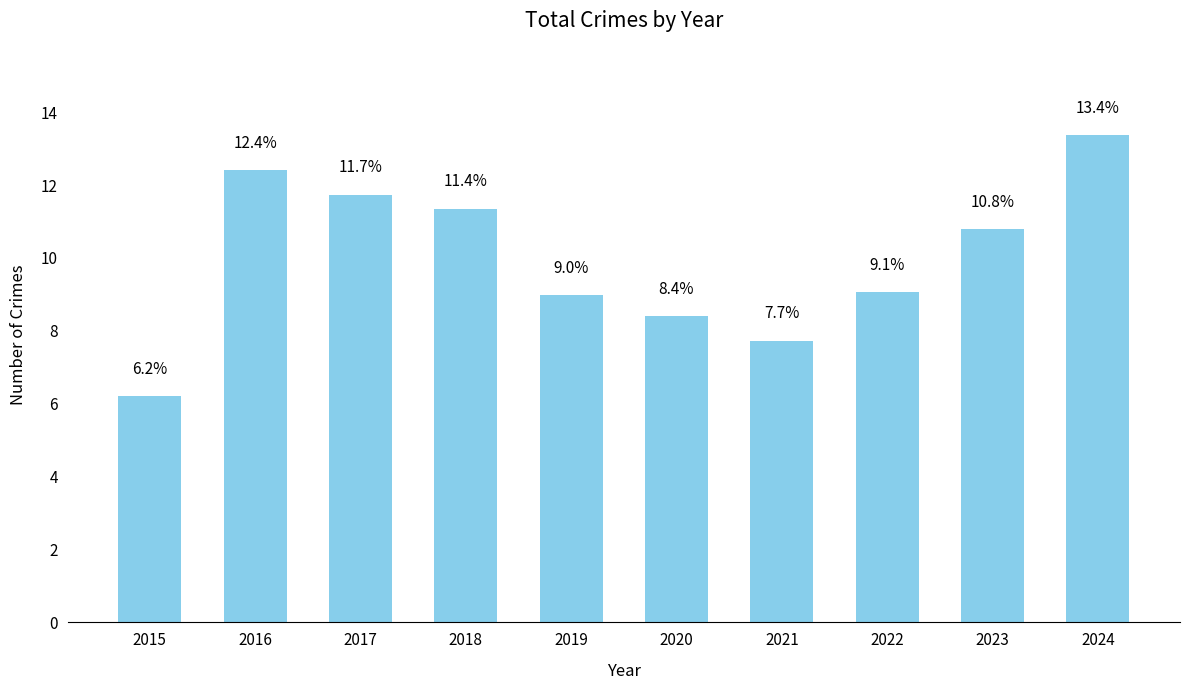

List the labels in order of value, smallest first.

2015, 2021, 2020, 2019, 2022, 2023, 2018, 2017, 2016, 2024